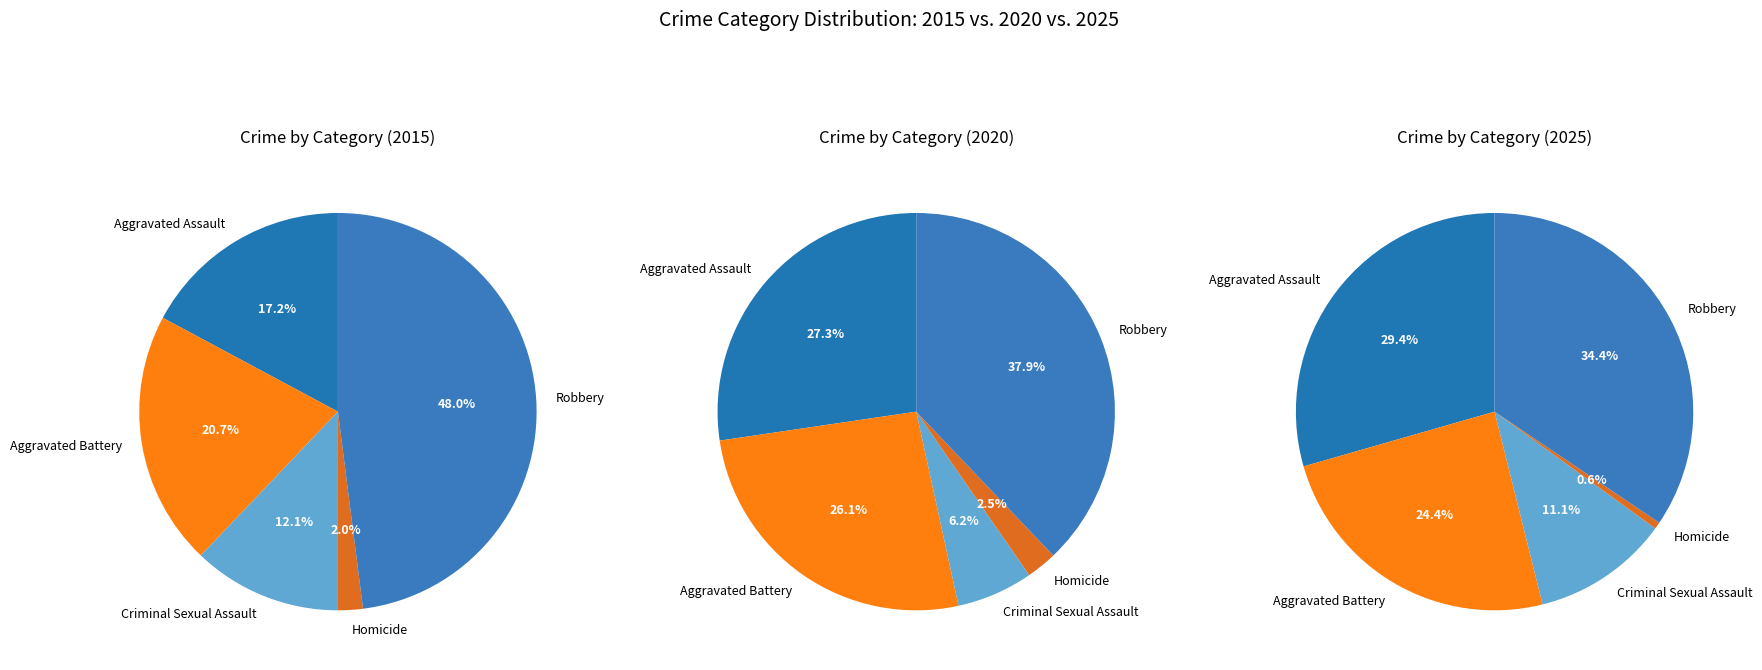

To the nearest percent, what portion does Criminal Sexual Assault represent?

11%